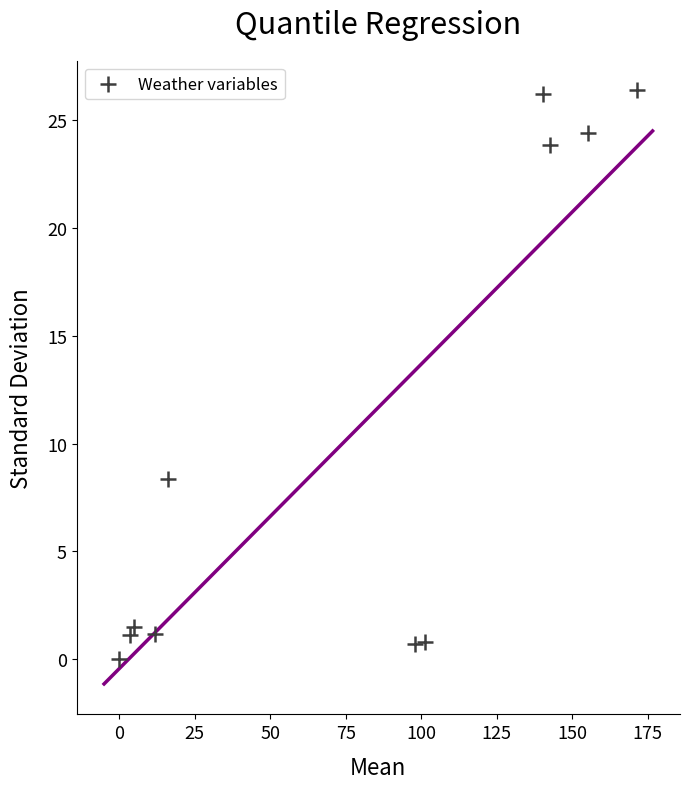

What is the range of Y values (max minus min)?

26.4